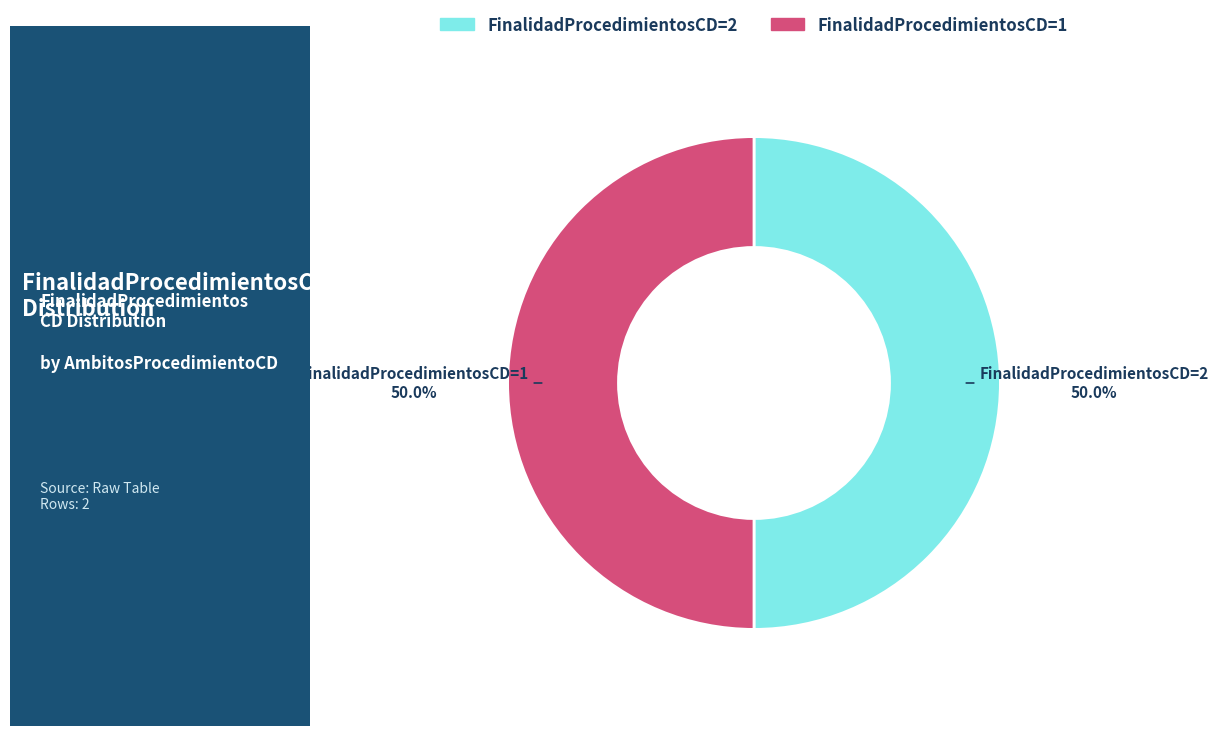

Approximately how many times larger is the value at FinalidadProcedimientosCD=1 compared to FinalidadProcedimientosCD=2?

1.0